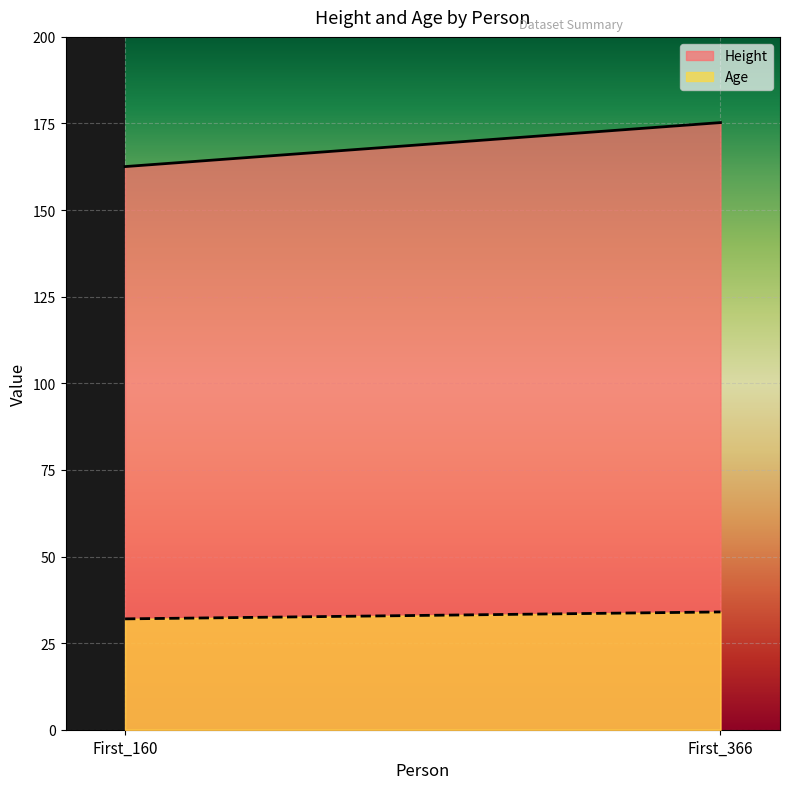

Reading right to left, list all the values displayed in this chart.

Height: 175.3	162.6
Age: 34.0	32.0